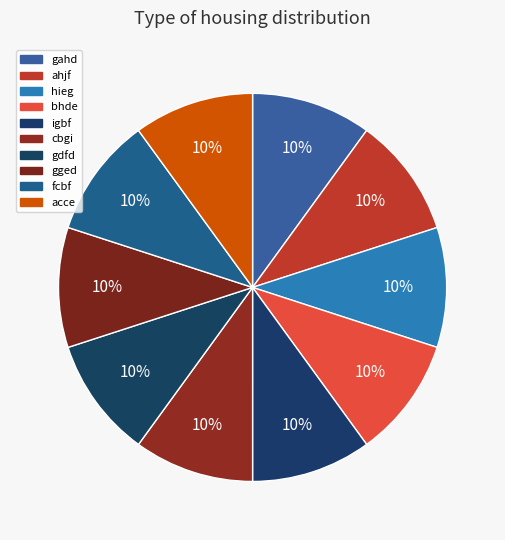

What percentage do cbgi and bhde together represent?

20.0%